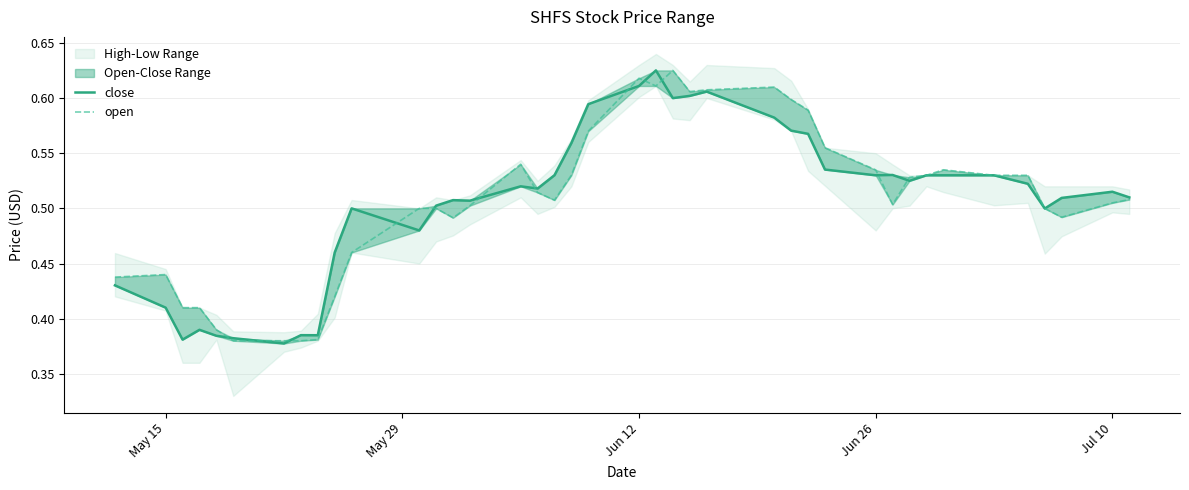

Reading left to right, what are all the values shown in this chart?

close: 0.4	0.4	0.4	0.4	0.4	0.4	0.4	0.4	0.4	0.5	0.5	0.5	0.5	0.5	0.5	0.5	0.5	0.5	0.6	0.6	0.6	0.6	0.6	0.6	0.6	0.6	0.6	0.6	0.5	0.5	0.5	0.5	0.5	0.5	0.5	0.5	0.5	0.5	0.5	0.5
open: 0.4	0.4	0.4	0.4	0.4	0.4	0.4	0.4	0.4	0.4	0.5	0.5	0.5	0.5	0.5	0.5	0.5	0.5	0.5	0.6	0.6	0.6	0.6	0.6	0.6	0.6	0.6	0.6	0.6	0.5	0.5	0.5	0.5	0.5	0.5	0.5	0.5	0.5	0.5	0.5